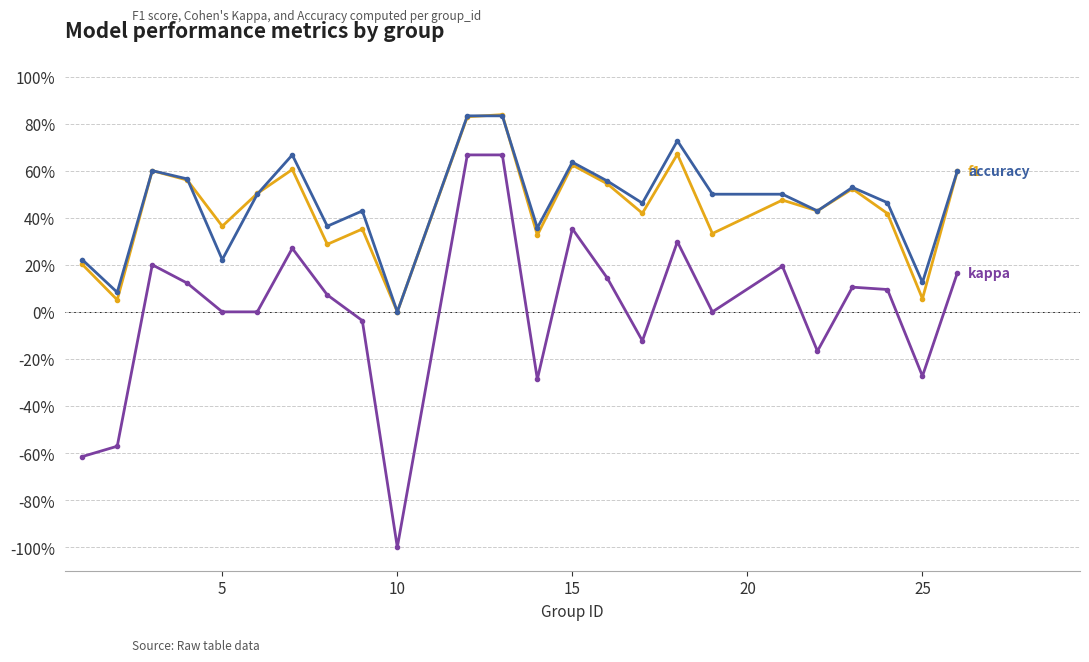

Is this an area chart (filled region under the line)?

No